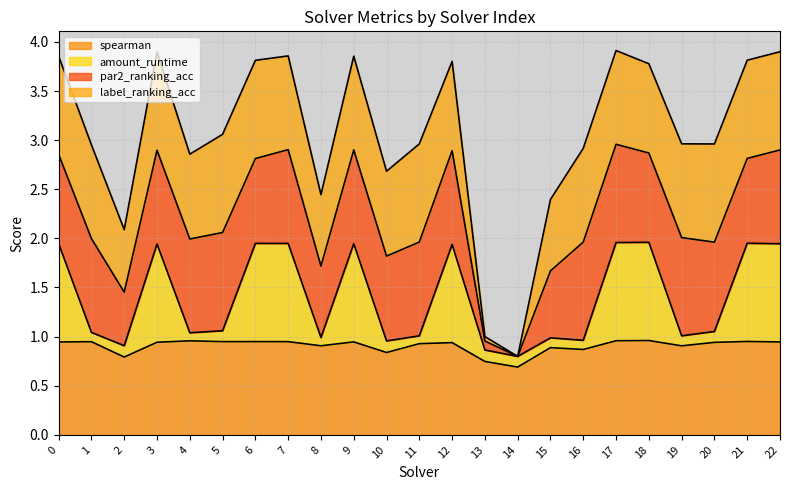

What is the total value across all series at 21?

3.8